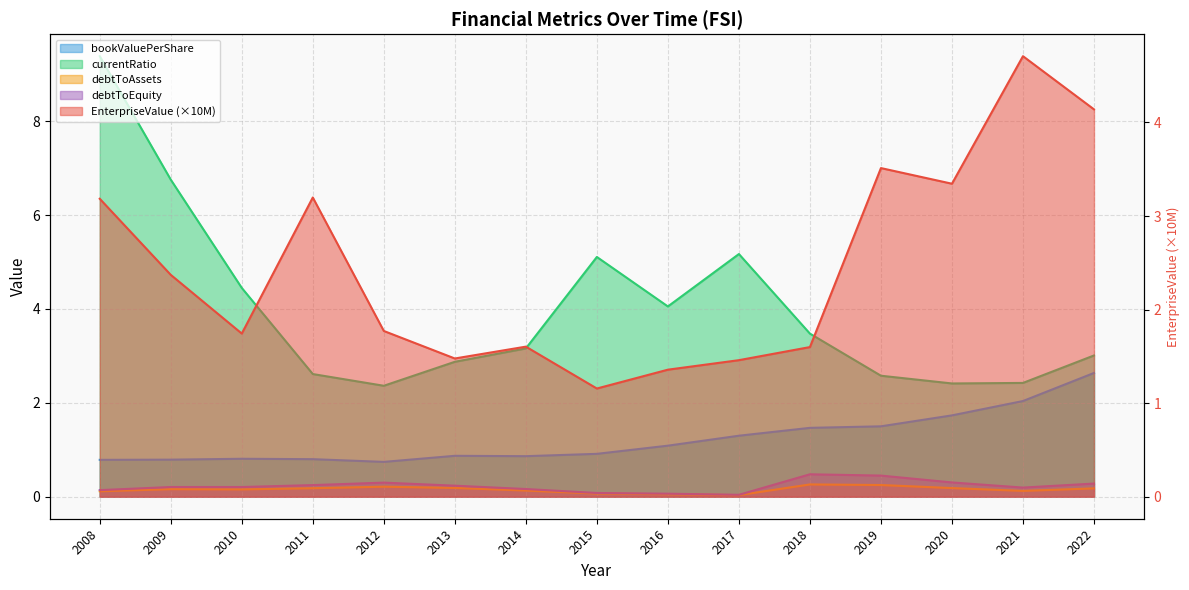

What is the spread (max minus min) of values at 2010?

4.3